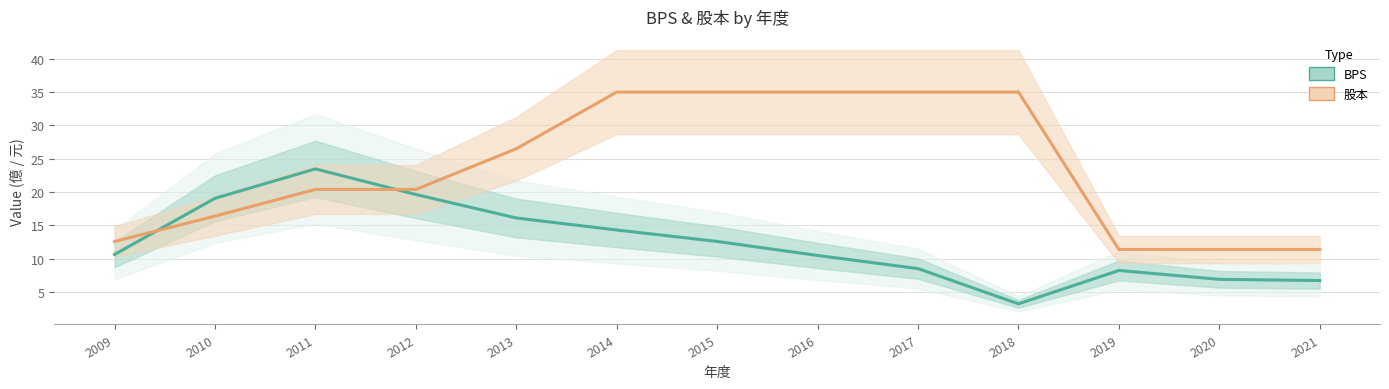

Does the chart display data point markers on the line(s)?

No